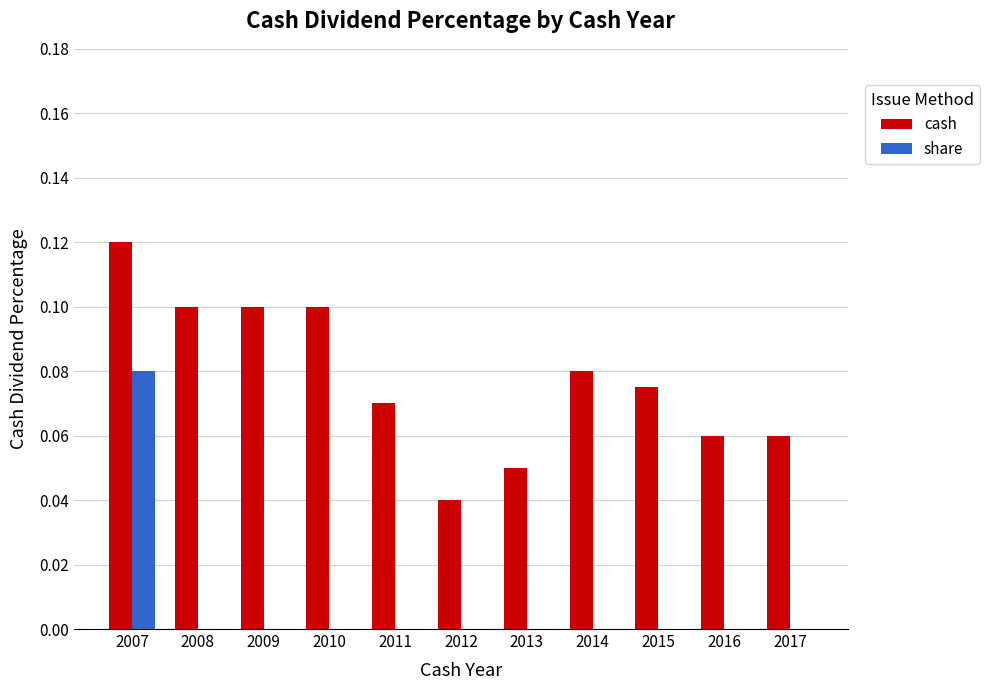

At which label does share reach its peak?

2007